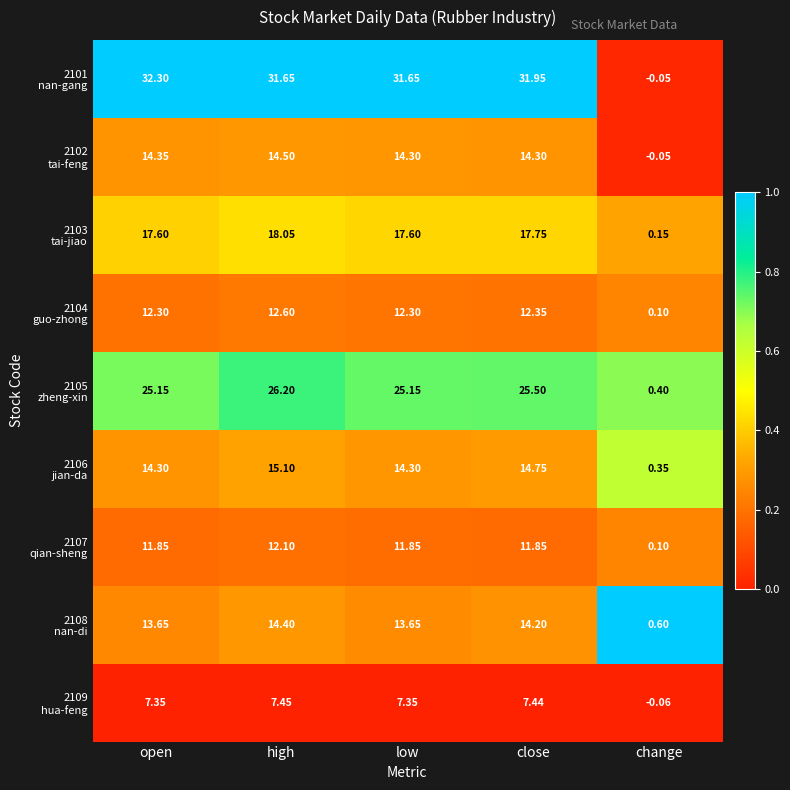

At which category is the sum across all series the highest?

high